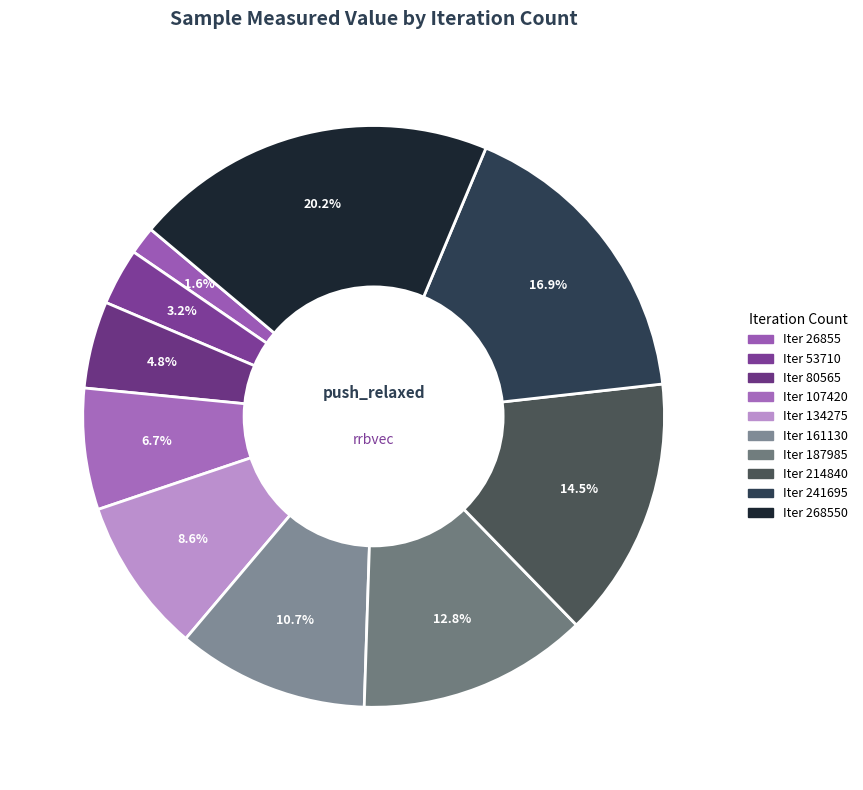

Does any single category account for the majority?

No